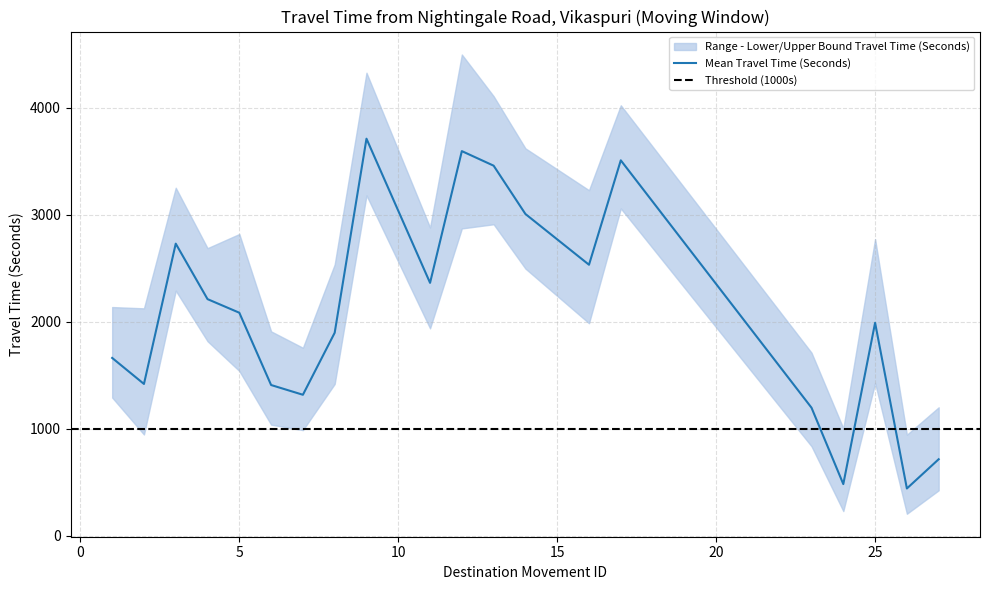

What is the maximum value shown in the chart?

4495